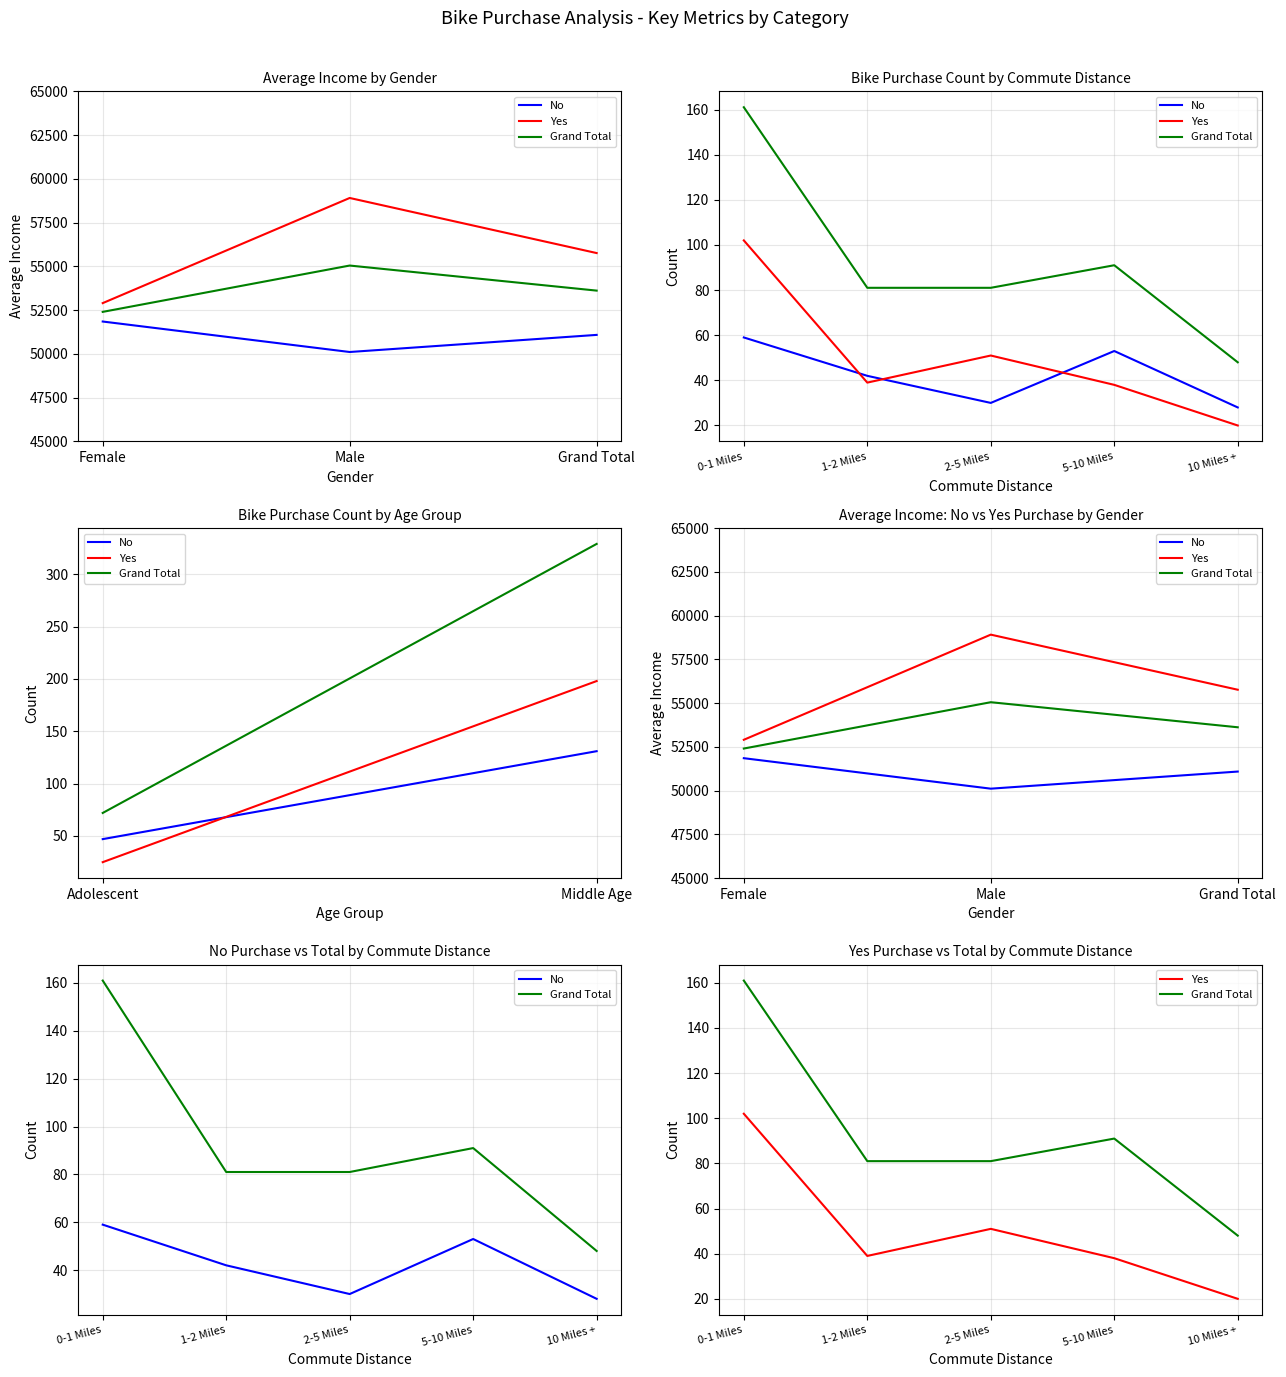

Which series has the widest spread of values?

Grand Total